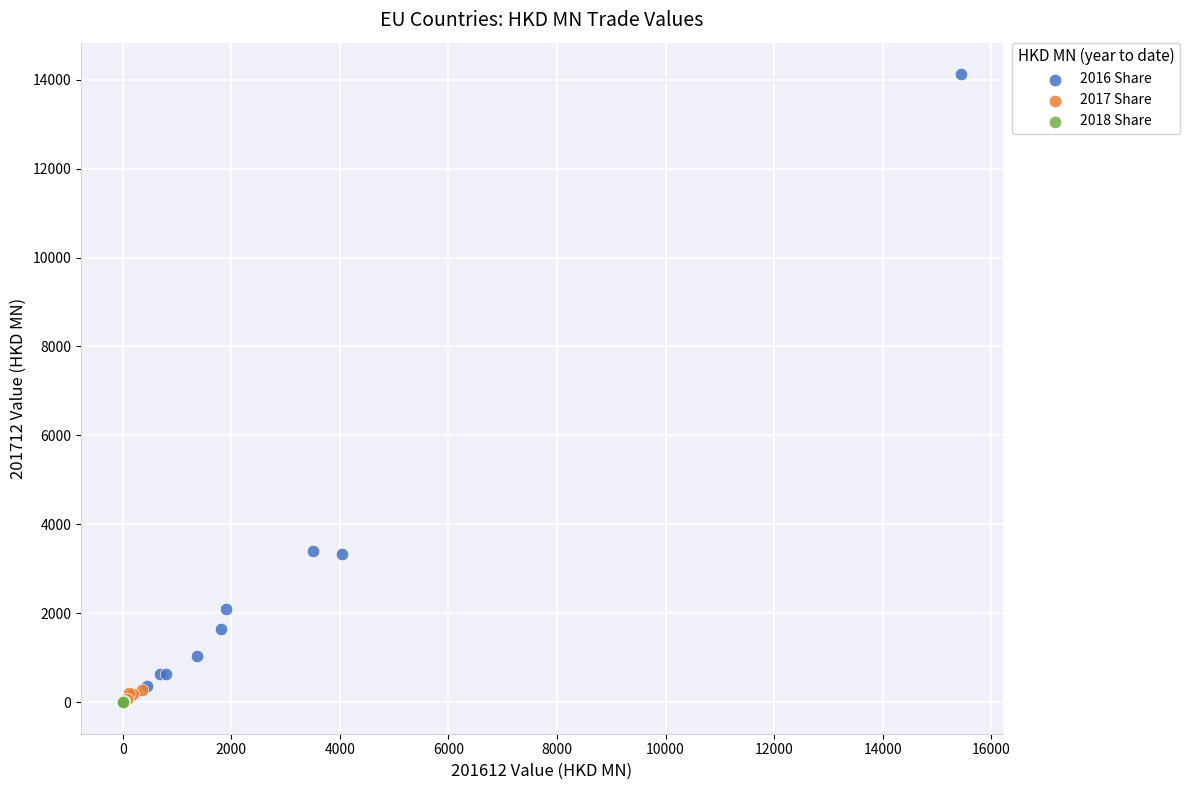

Which series has the largest Y range (max minus min)?

2016 Share